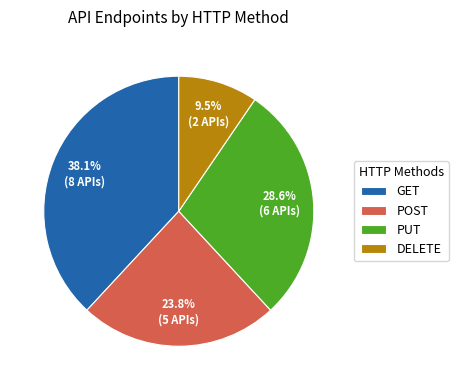

What is the total percentage of GET and POST?

61.9%